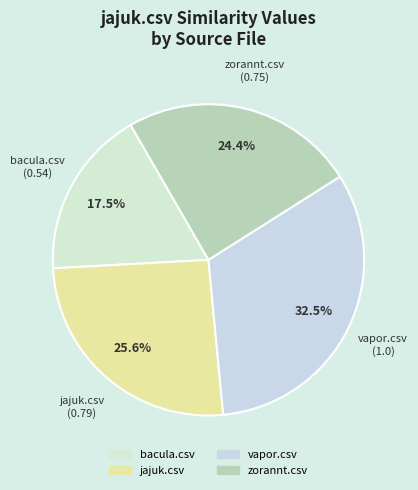

To the nearest percent, what is the difference between the largest and smallest slice percentages?

15%